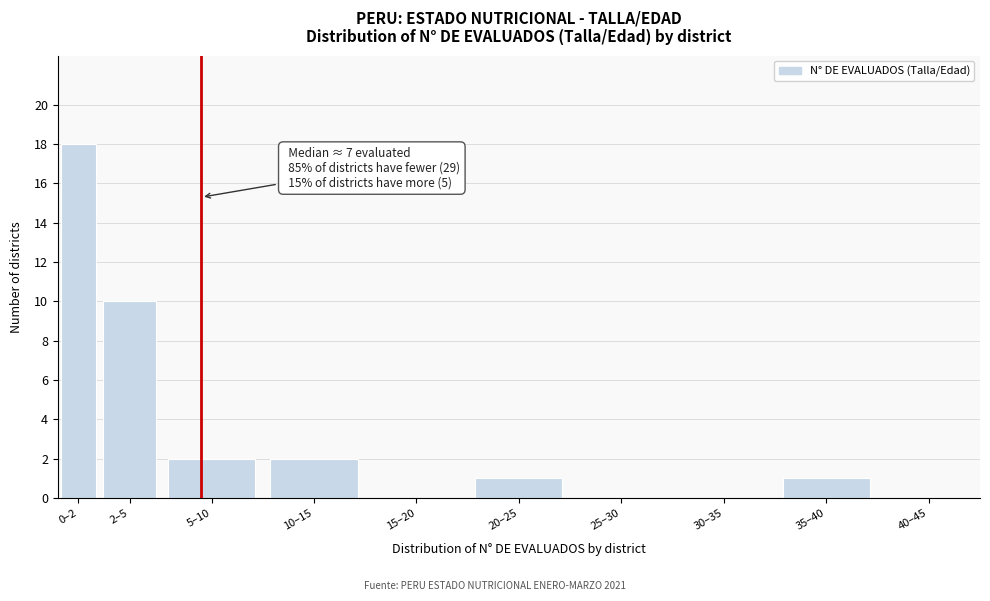

Reading right to left, what are all the values shown in this chart?

40–45=0	35–40=1	30–35=0	25–30=0	20–25=1	15–20=0	10–15=2	5–10=2	2–5=10	0–2=18